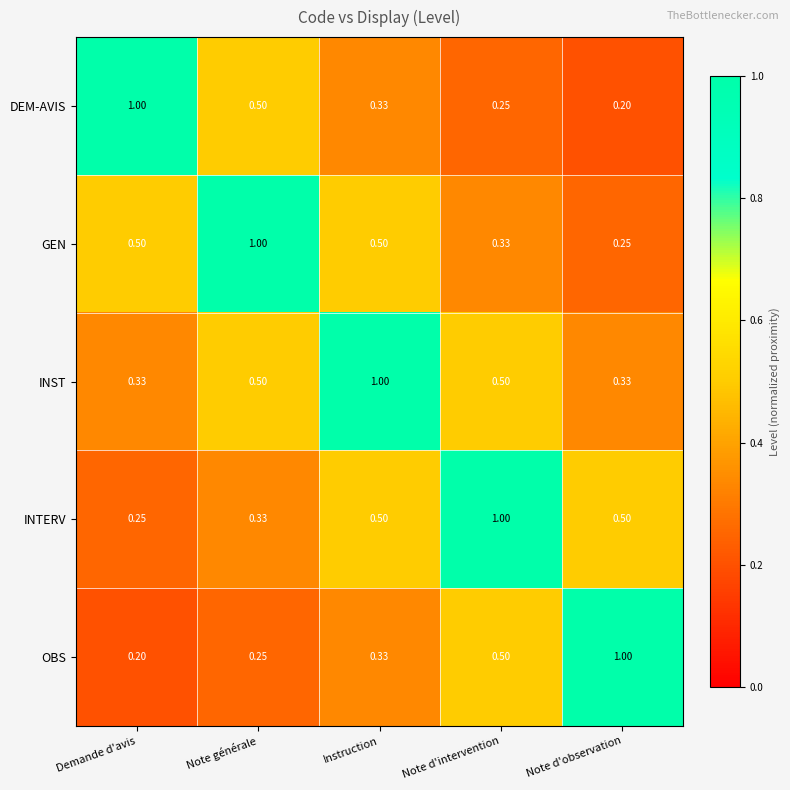

At which category is the sum across all series the highest?

Instruction